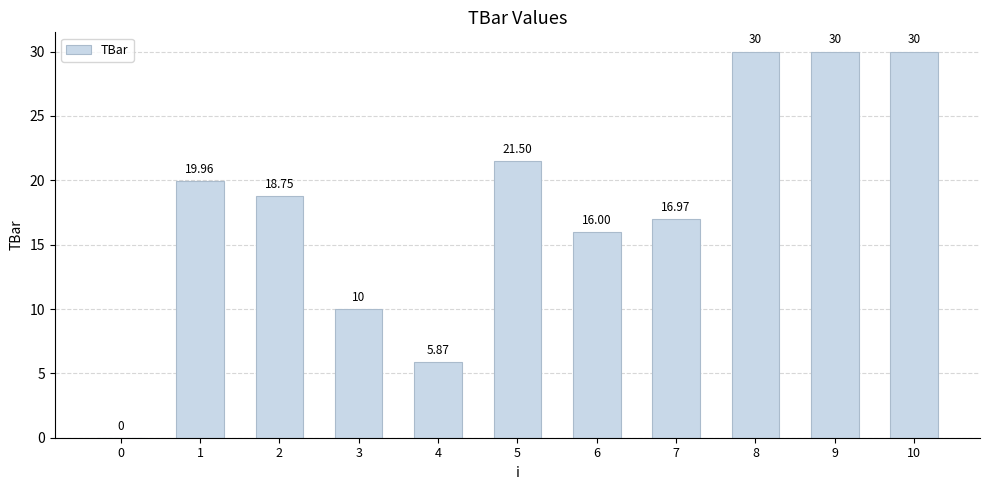

What is the sum of the values at 6 and 1?

36.0